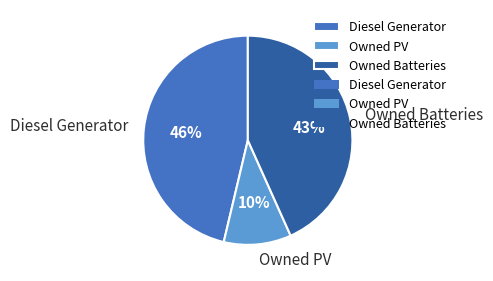

Between Owned Batteries and Diesel Generator, which is larger?

Diesel Generator